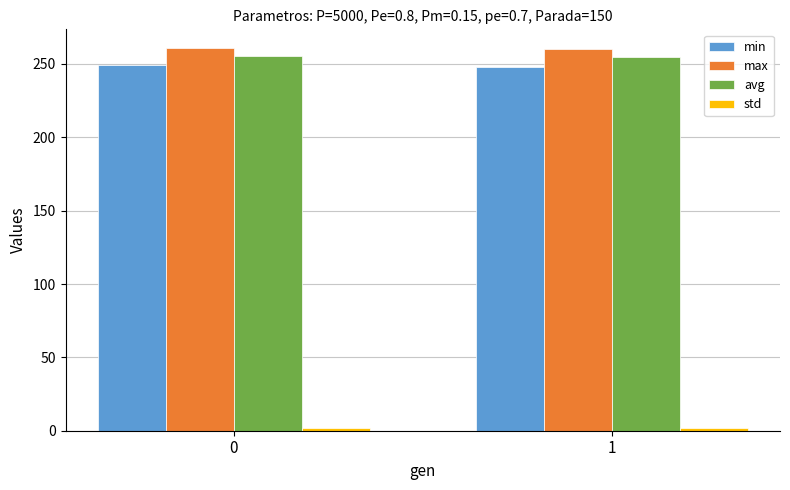

True or false: max has a value of 260.6 at 0.

True